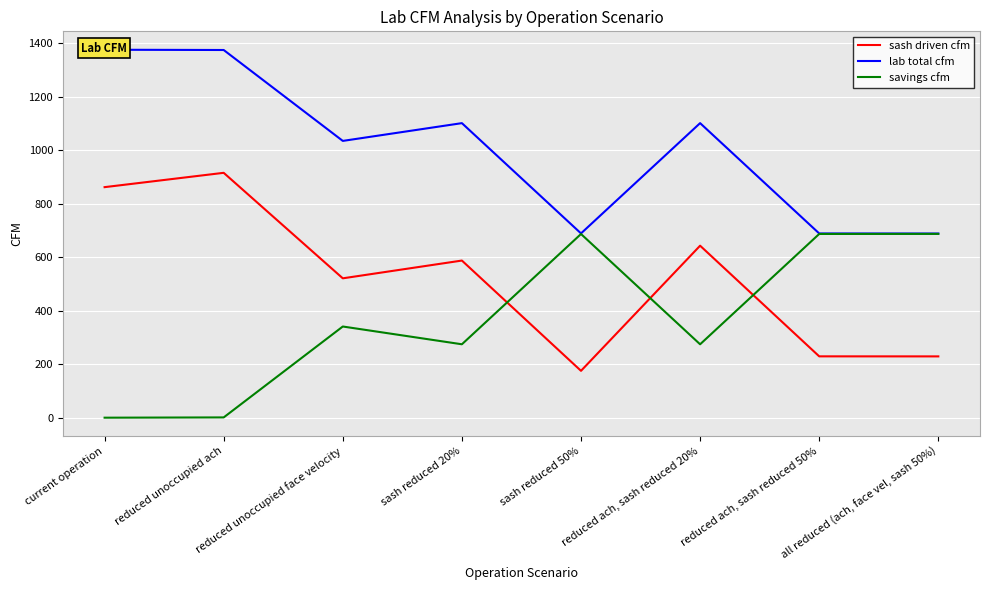

Which series has the largest total across all categories?

lab total cfm